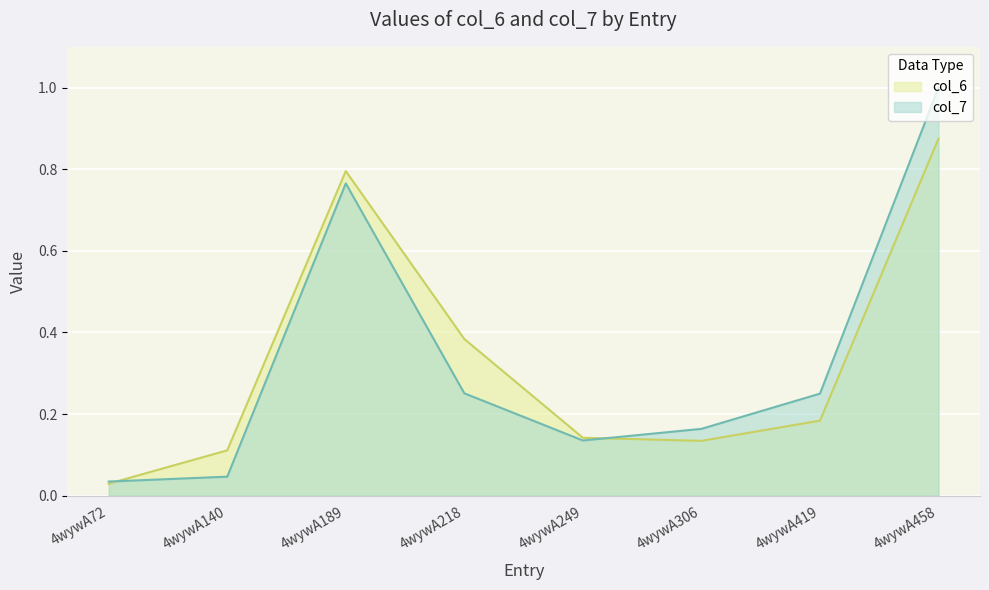

Reading left to right, transcribe all the data shown in this chart.

col_6: 0.0	0.1	0.8	0.4	0.1	0.1	0.2	0.9
col_7: 0.0	0.0	0.8	0.3	0.1	0.2	0.2	1.0